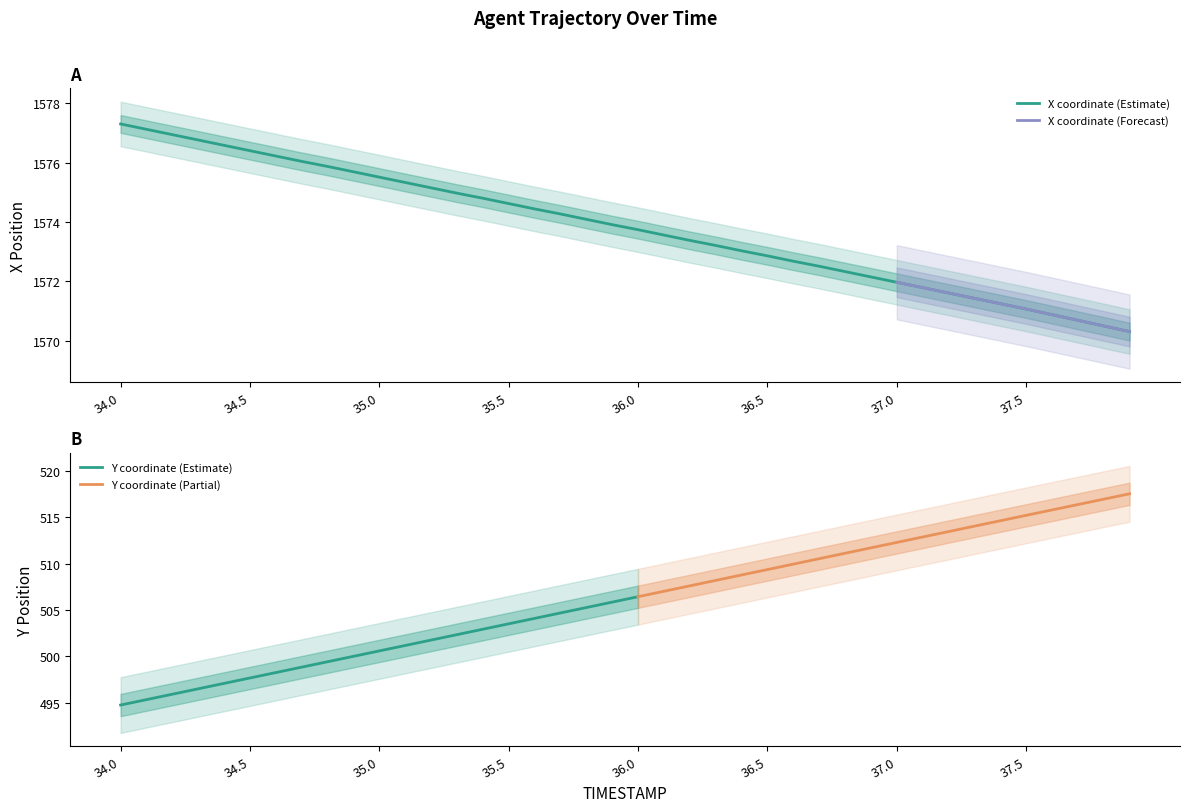

What is the difference between the values at 34.8 and 35.2?

0.7